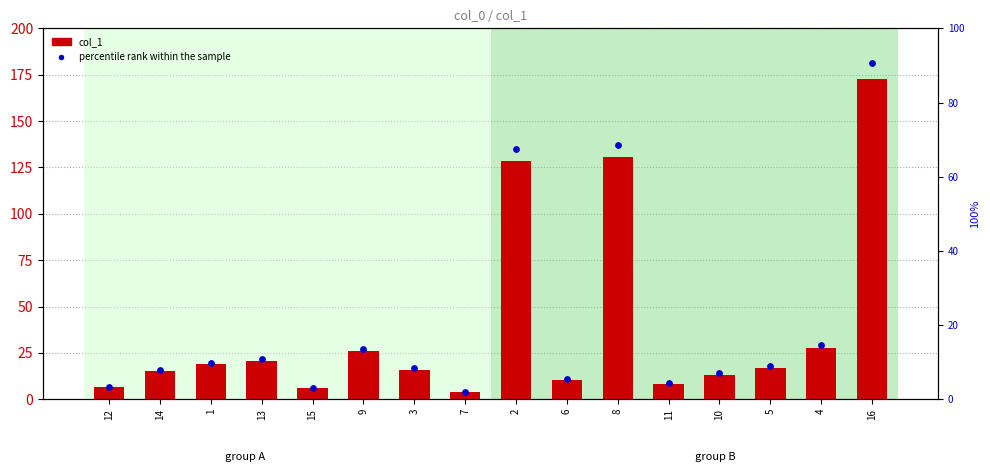

What are all the series names shown in the legend?

col_1, percentile rank within the sample